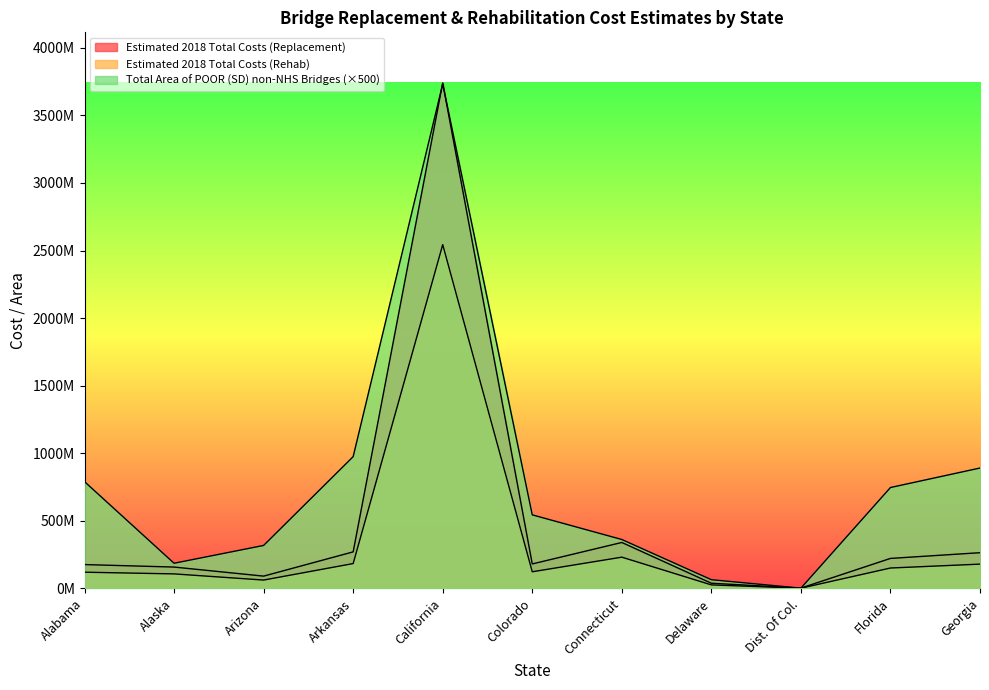

How many interior local peaks does the Total Area of POOR (SD) non-NHS Bridges series have?

1